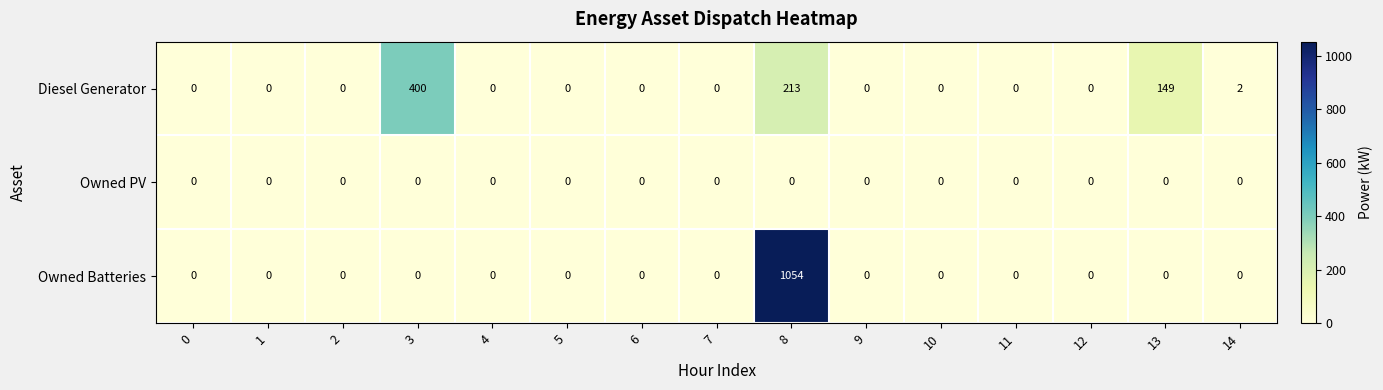

Which series changed the most between 3 and 8?

Owned Batteries